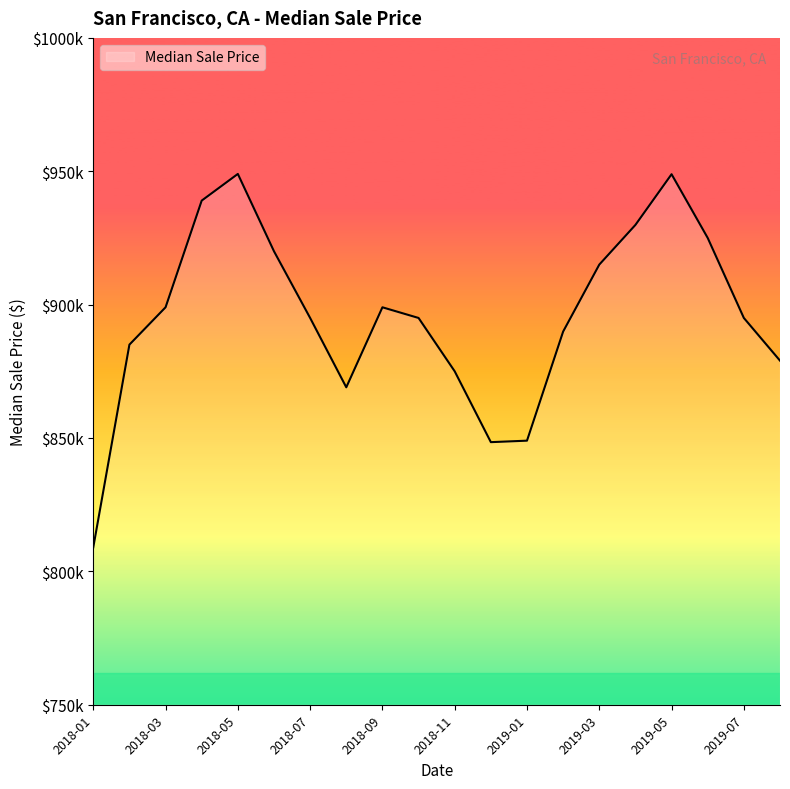

Reading right to left, what are all the values shown in this chart?

879000	895000	925000	948888	929888	915000	889900	849000	848444	875000	895000	899000	869000	895000	920000	949000	939000	899000	885000	809000